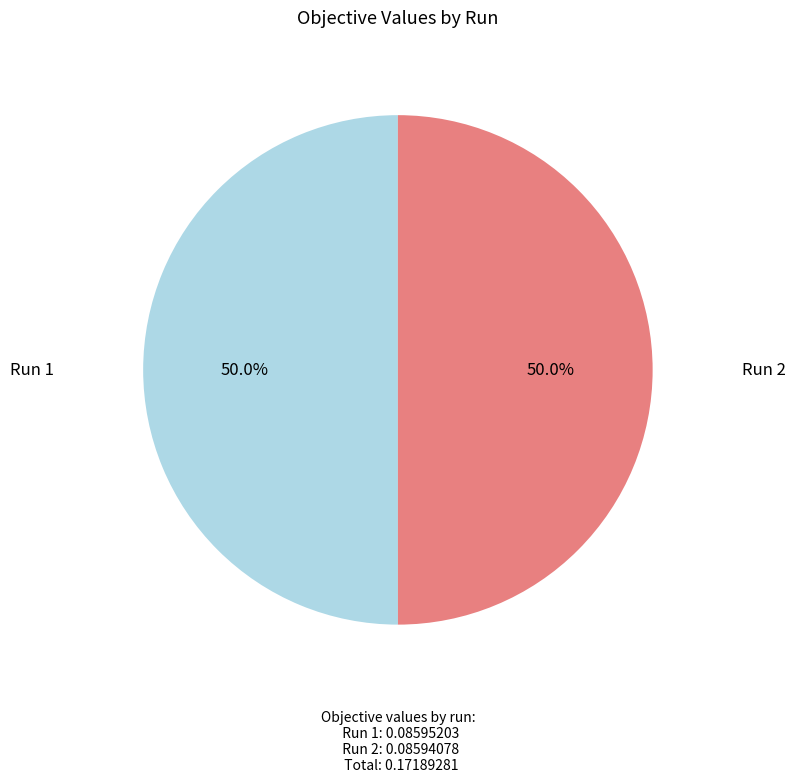

Count the number of slices in the pie.

2